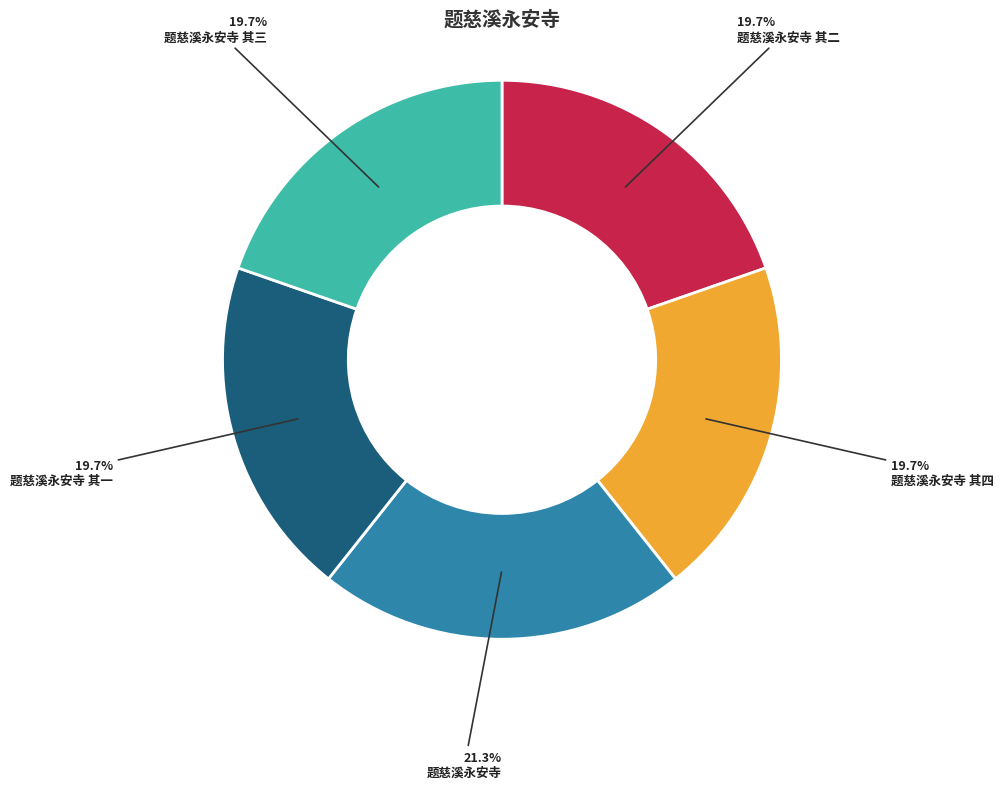

What is the ratio of the value at 题慈溪永安寺 to the value at 题慈溪永安寺 其二?

1.1